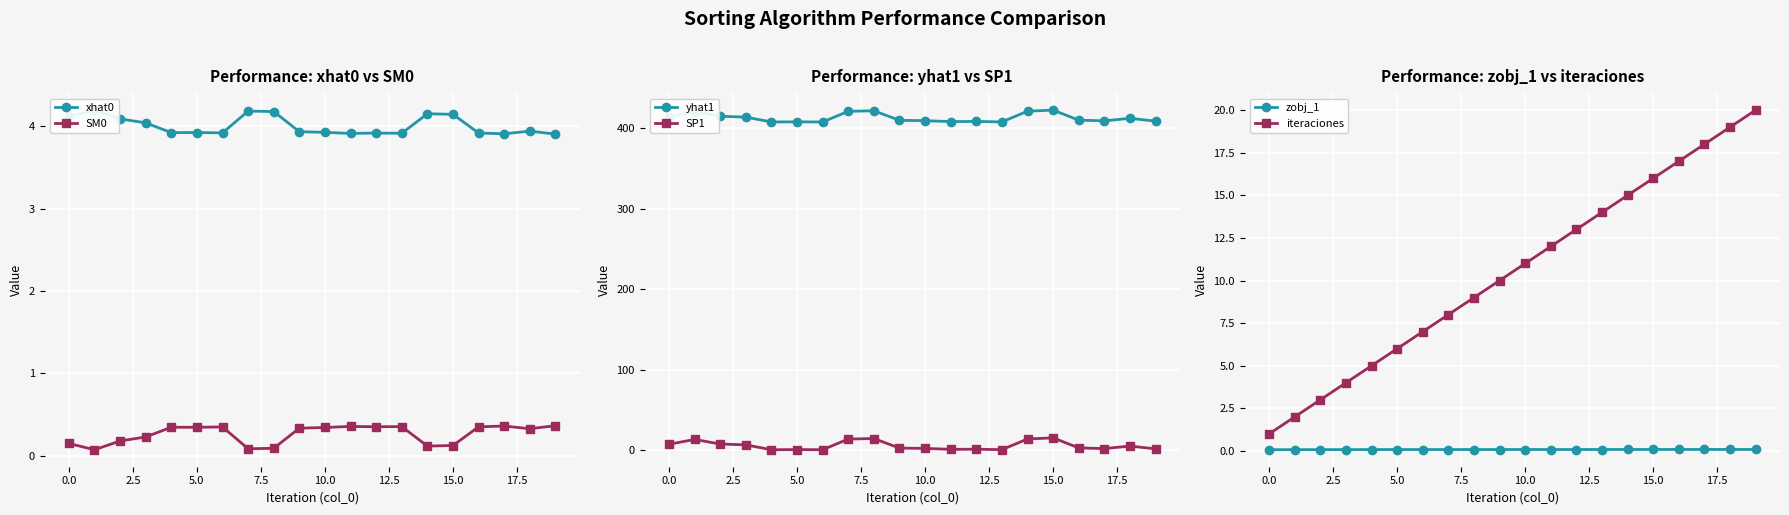

What is the difference between the maximum and minimum values in the xhat0 series?

0.3